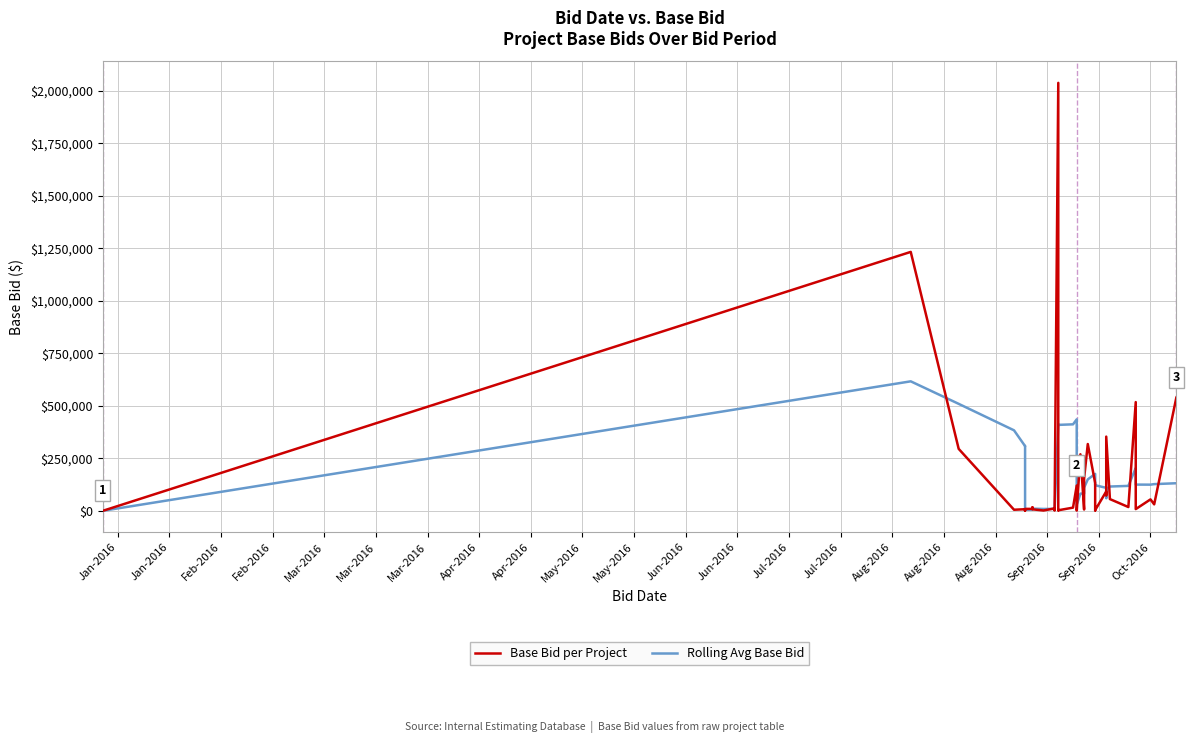

What is the sum of all Base Bid per Project values?

6434831.0